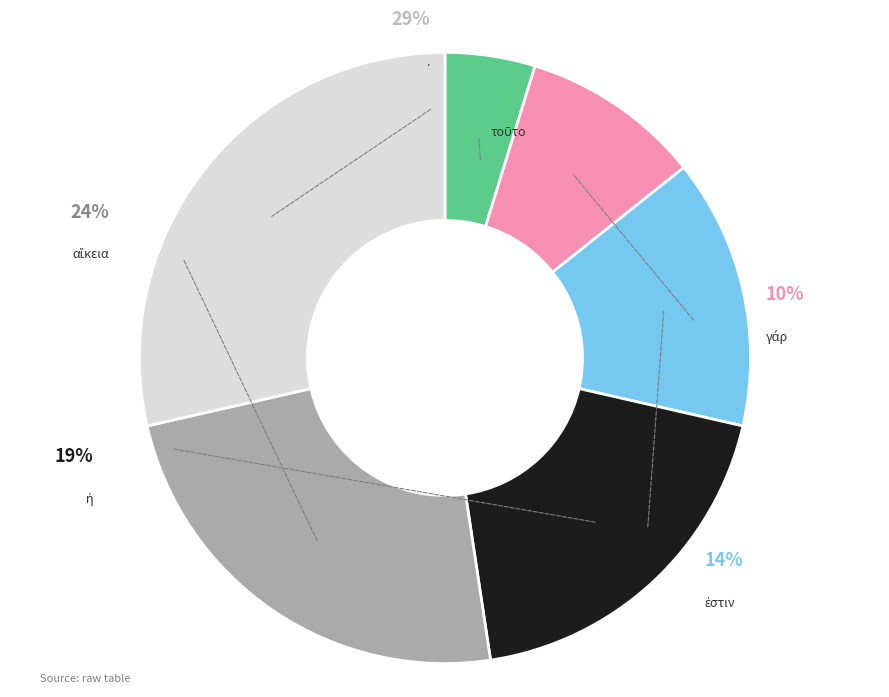

To the nearest percent, what percentage of the pie is ἐστιν?

14%